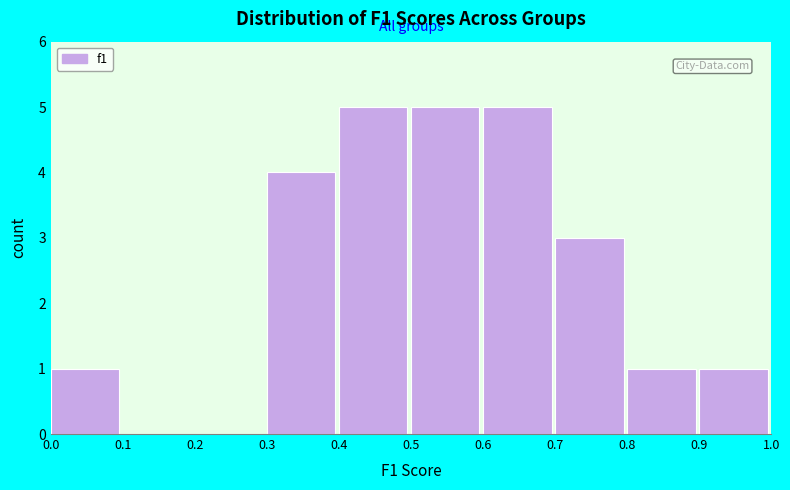

Reading left to right, transcribe this chart: for each bar, give the range it covers on the x-axis and its height. The values are not printed on the chart, so give them approximately, as read against the axis.

0.0 to 0.1: 1
0.1 to 0.2: 0
0.2 to 0.3: 0
0.3 to 0.4: 4
0.4 to 0.5: 5
0.5 to 0.6: 5
0.6 to 0.7: 5
0.7 to 0.8: 3
0.8 to 0.9: 1
0.9 to 1.0: 1